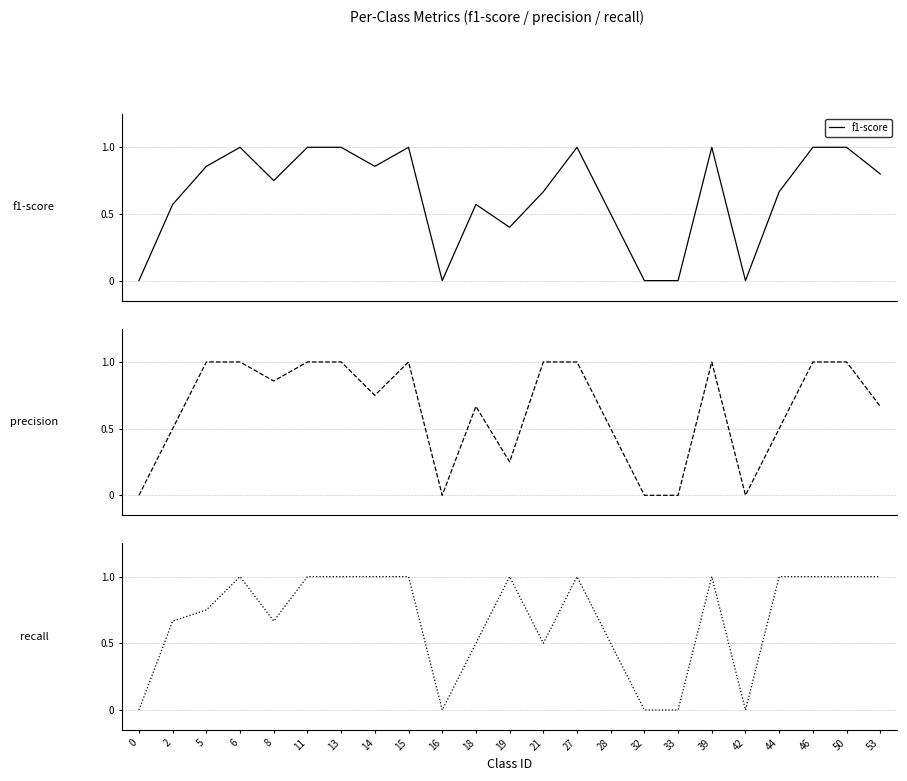

Between which two adjacent categories do precision and recall first intersect?

2 and 5